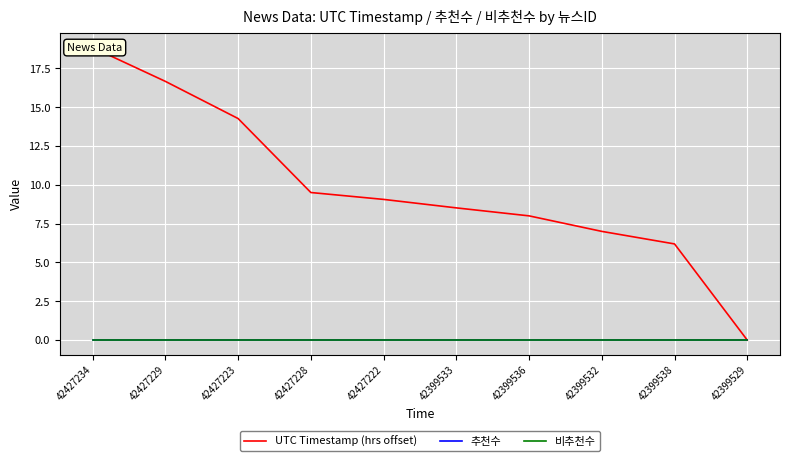

How many data points in UTC Timestamp (hrs offset) are above 9?

5